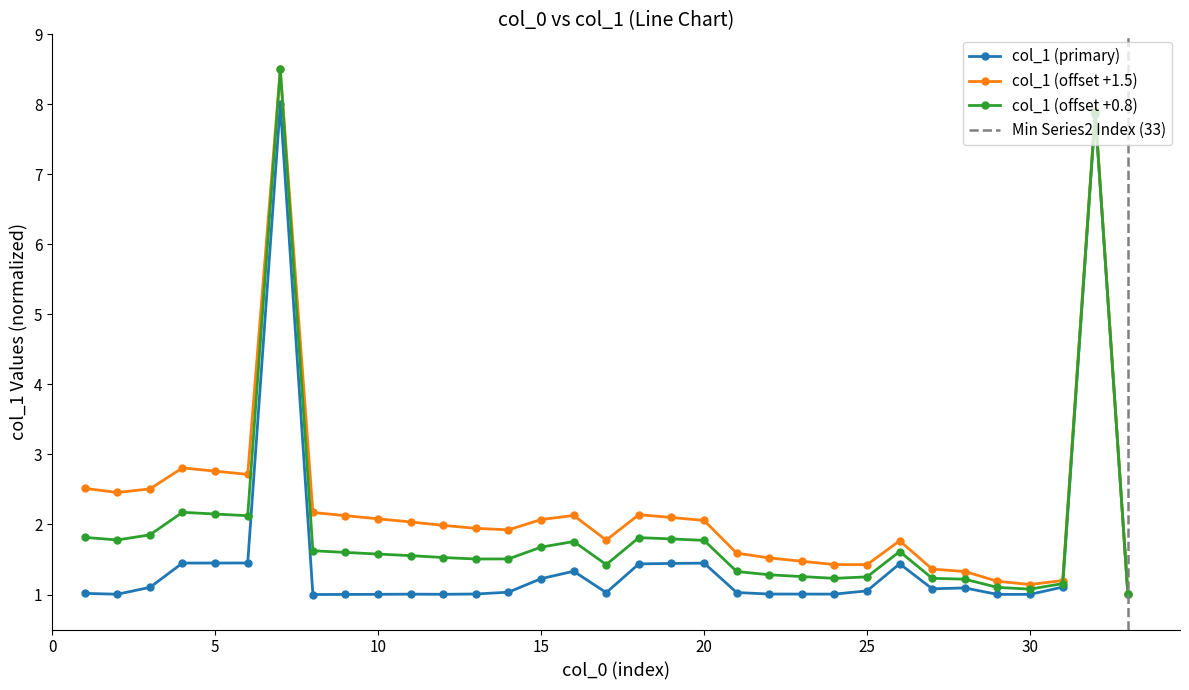

What is the minimum value for col_1 (offset +0.8)?

1.0